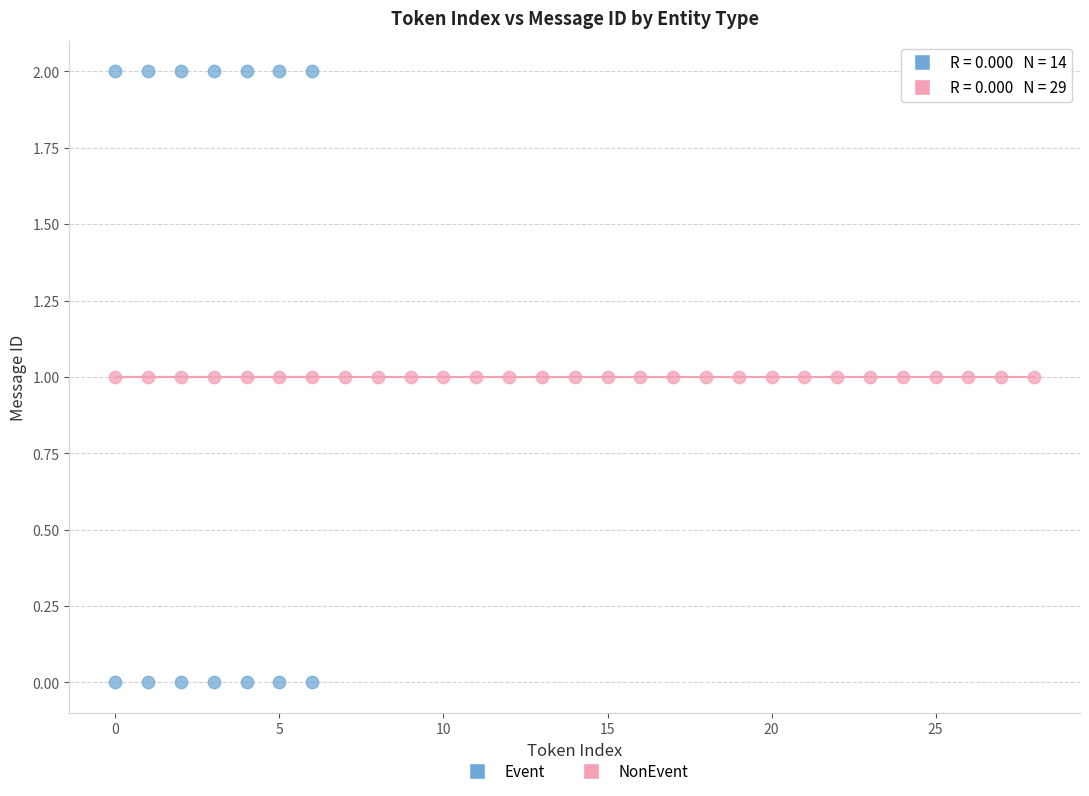

Which series contains the highest Y value?

Event